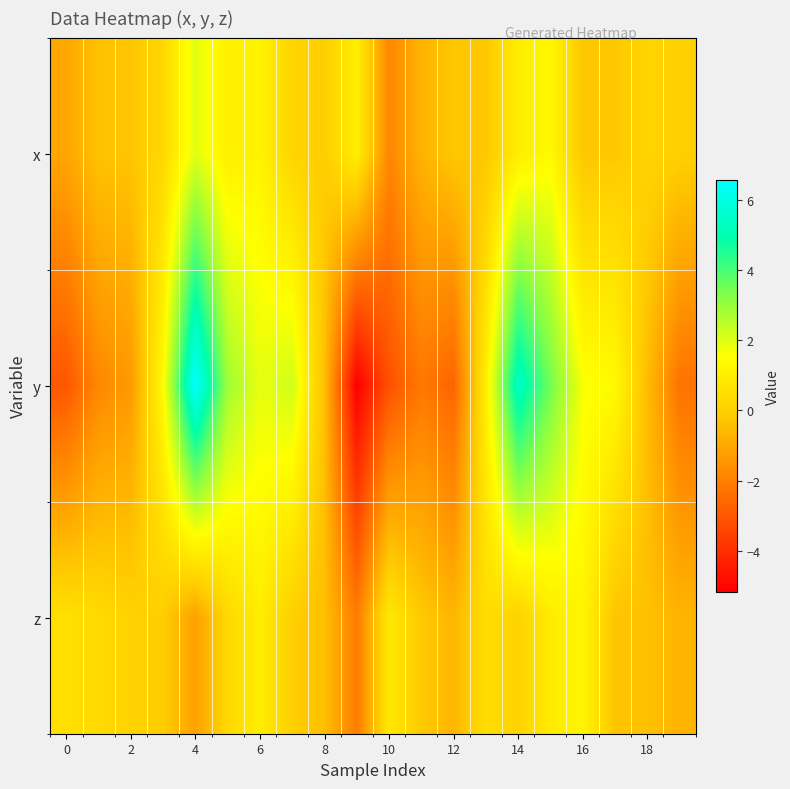

Which series has the largest total across all categories?

y